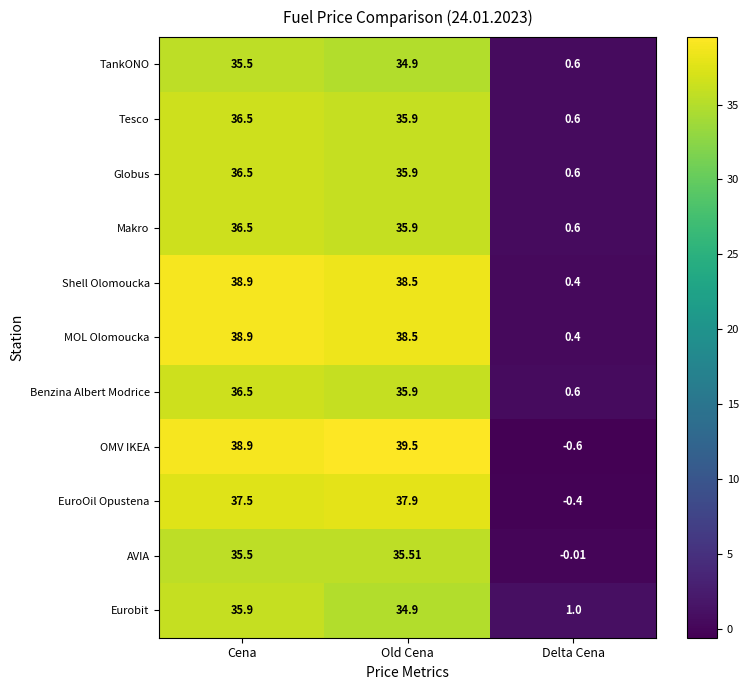

Which series has the widest spread of values?

OMV IKEA